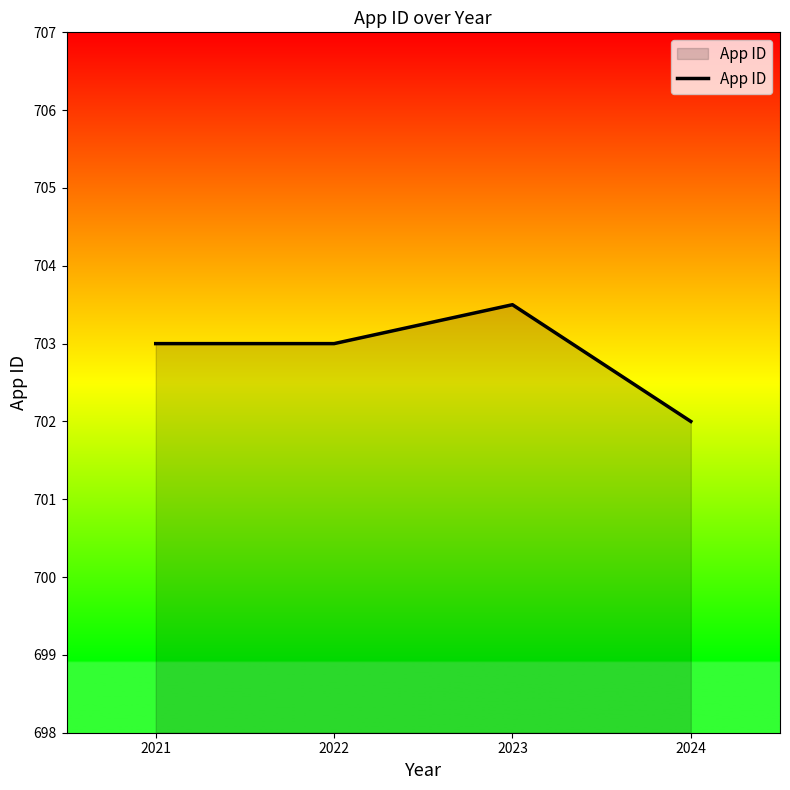

What is the sum of all values?

2811.5